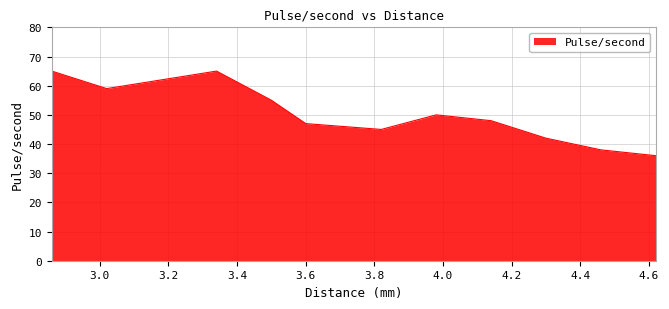

How many interior local peaks (higher than both neighbors) does the data have?

2